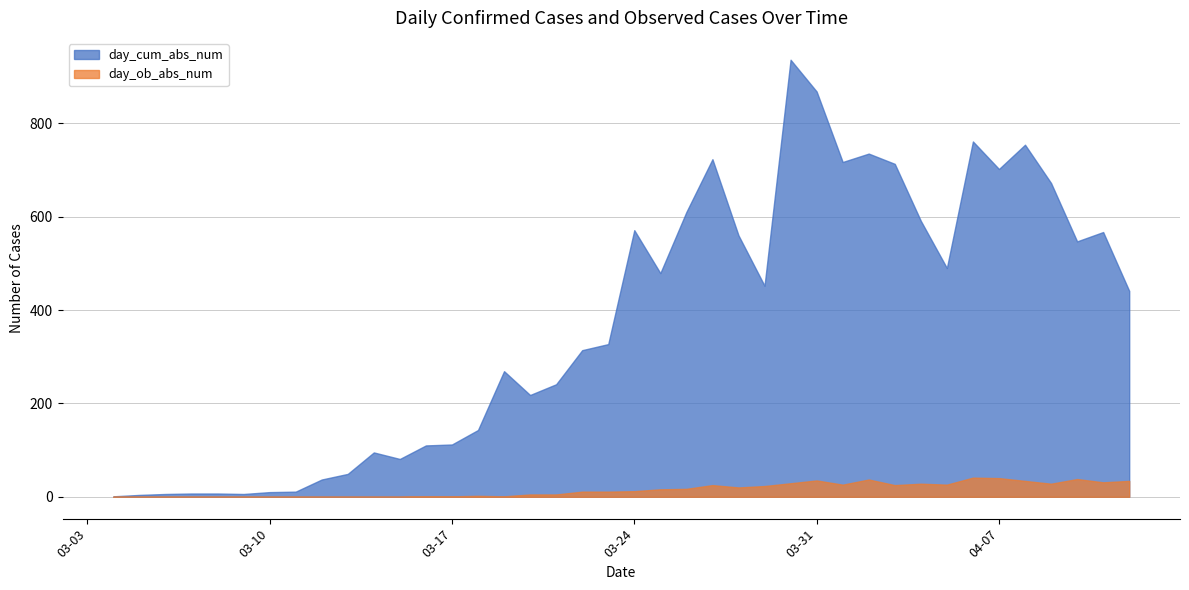

Does the chart have visible grid lines?

Yes